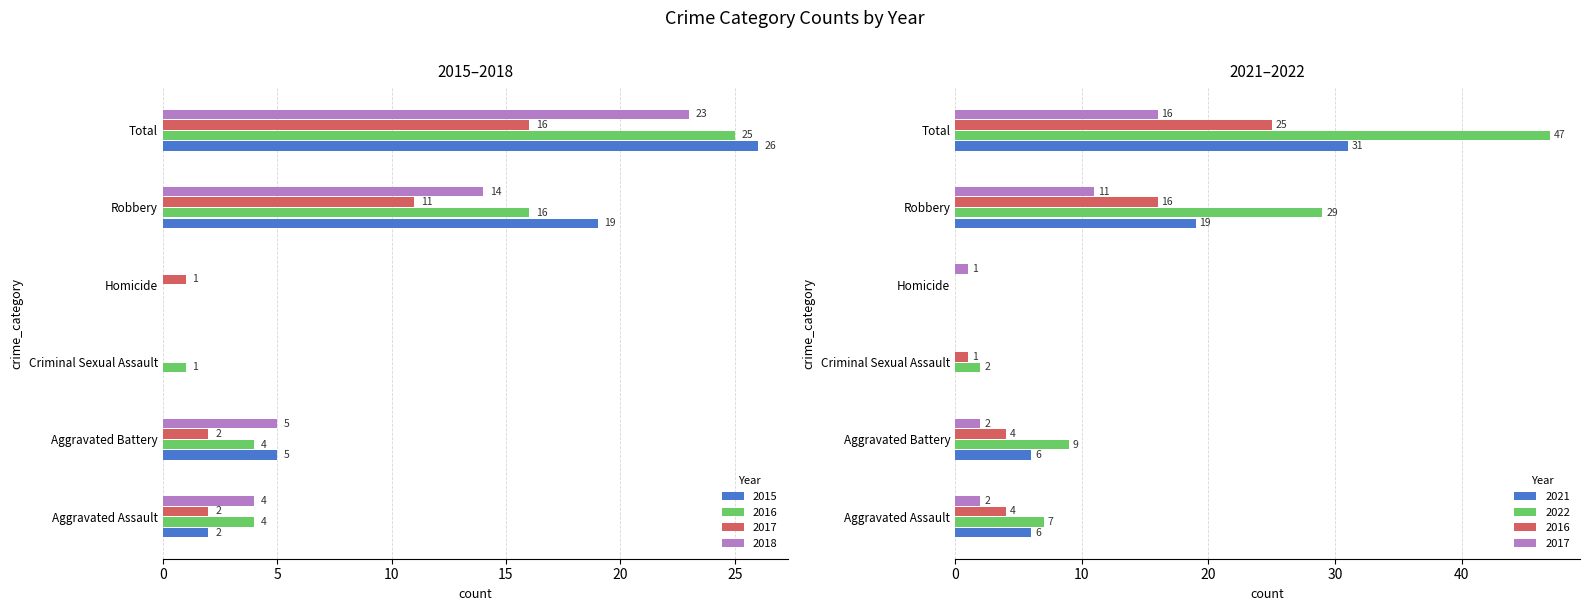

Reading right to left, extract all data points from this chart.

2021: Total=31	Robbery=19	Homicide=0	Criminal Sexual Assault=0	Aggravated Battery=6	Aggravated Assault=6
2022: Total=47	Robbery=29	Homicide=0	Criminal Sexual Assault=2	Aggravated Battery=9	Aggravated Assault=7
2016: Total=25	Robbery=16	Homicide=0	Criminal Sexual Assault=1	Aggravated Battery=4	Aggravated Assault=4
2017: Total=16	Robbery=11	Homicide=1	Criminal Sexual Assault=0	Aggravated Battery=2	Aggravated Assault=2
2015: Total=26	Robbery=19	Homicide=0	Criminal Sexual Assault=0	Aggravated Battery=5	Aggravated Assault=2
2018: Total=23	Robbery=14	Homicide=0	Criminal Sexual Assault=0	Aggravated Battery=5	Aggravated Assault=4